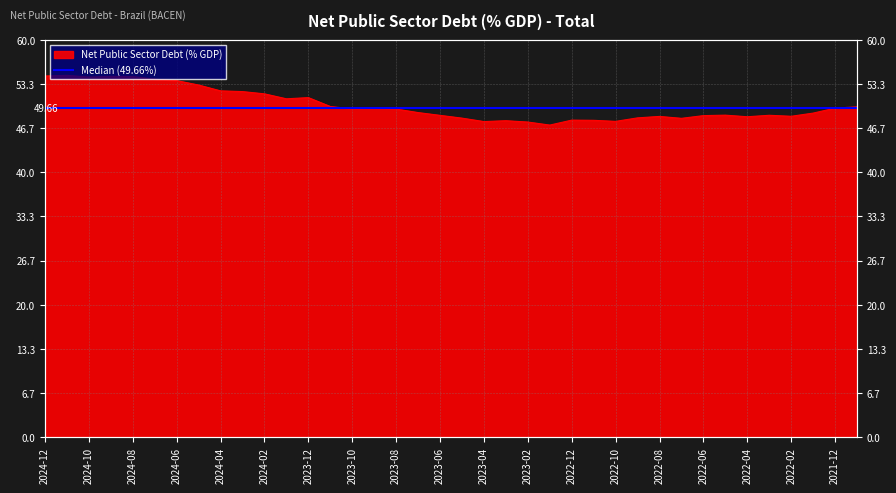

Does the chart display data point markers on the line(s)?

No